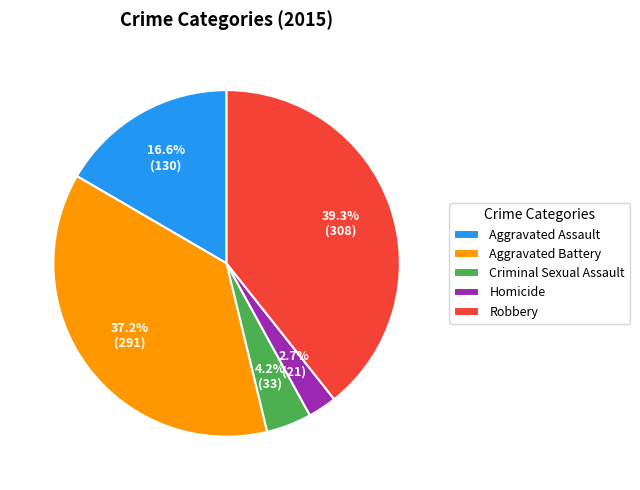

What portion of the pie excludes Criminal Sexual Assault?

95.8%